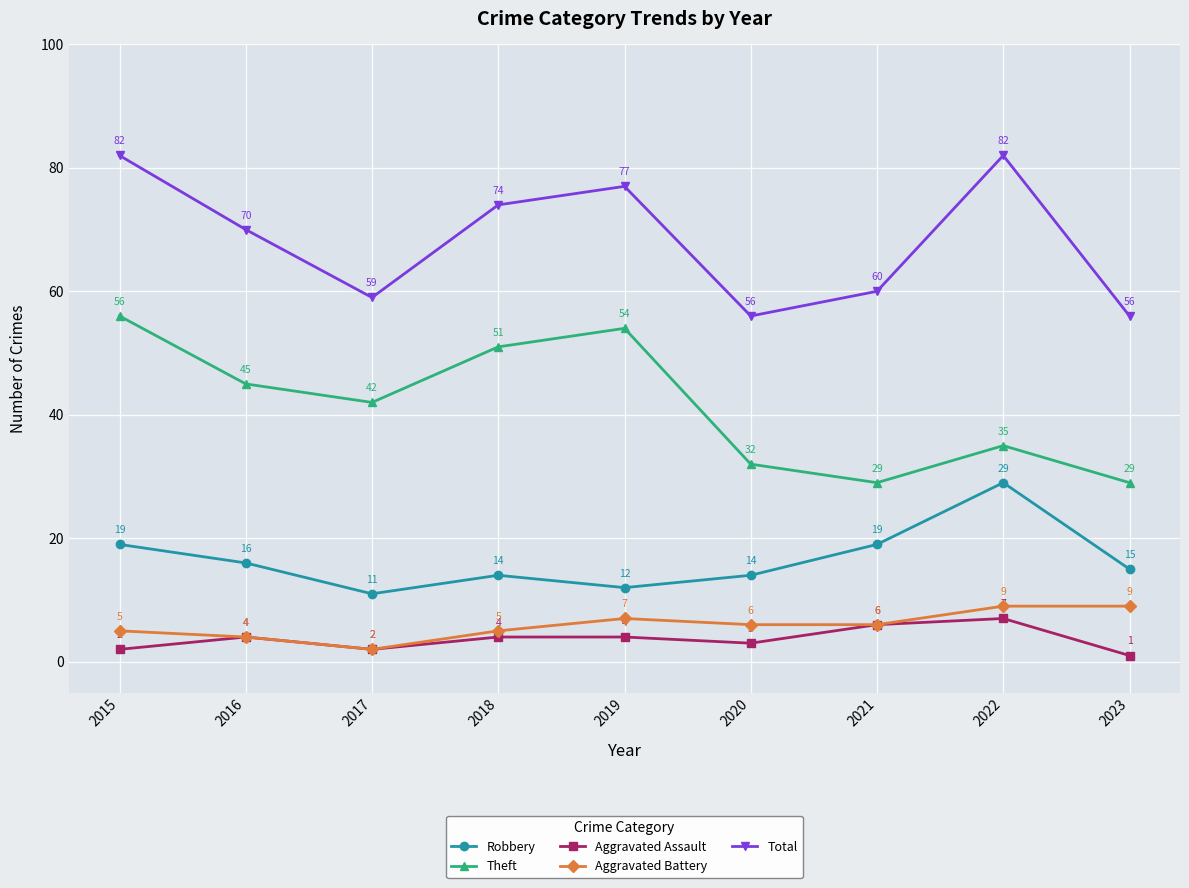

At which label does Theft first exceed 42?

2015